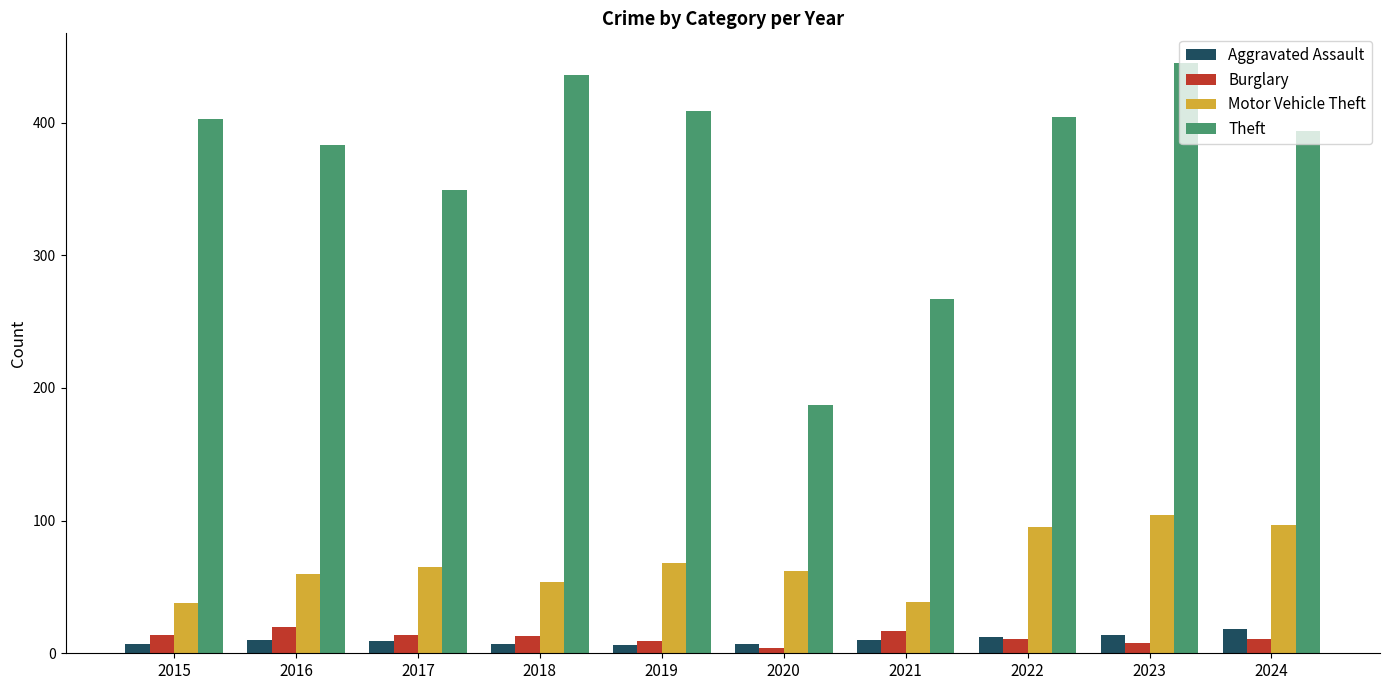

At which category is the sum across all series the highest?

2023